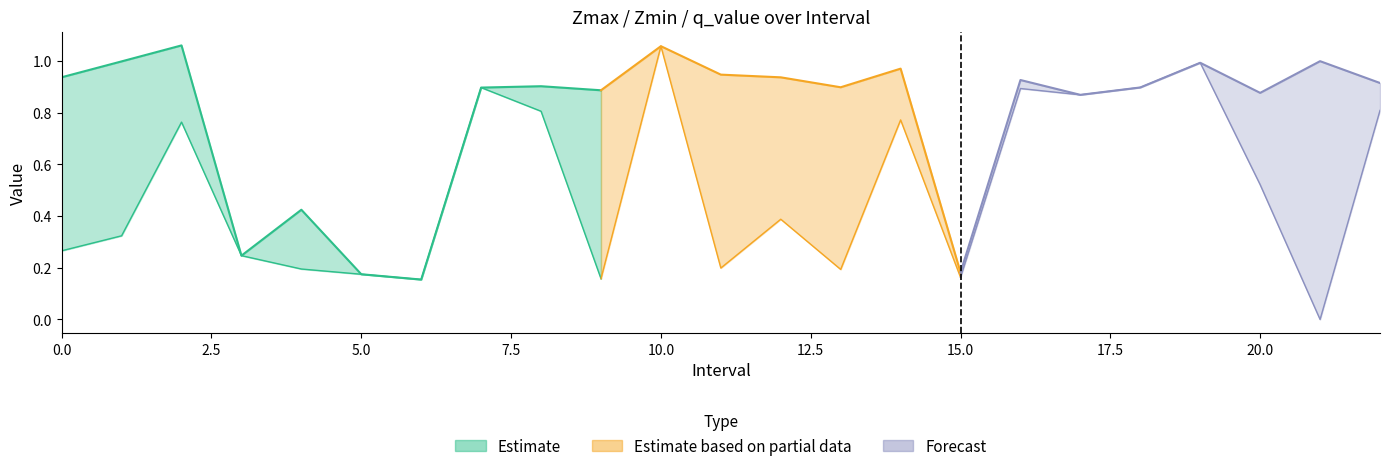

In Zmin, how many points are higher than both neighbors (excluding endpoints)?

7